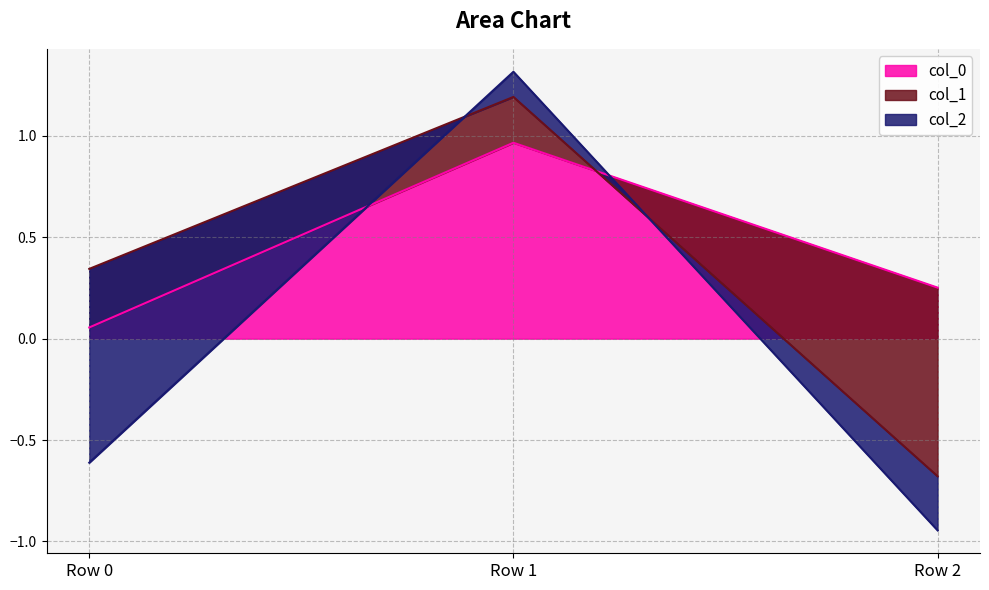

How many data points in col_2 are above 0?

1